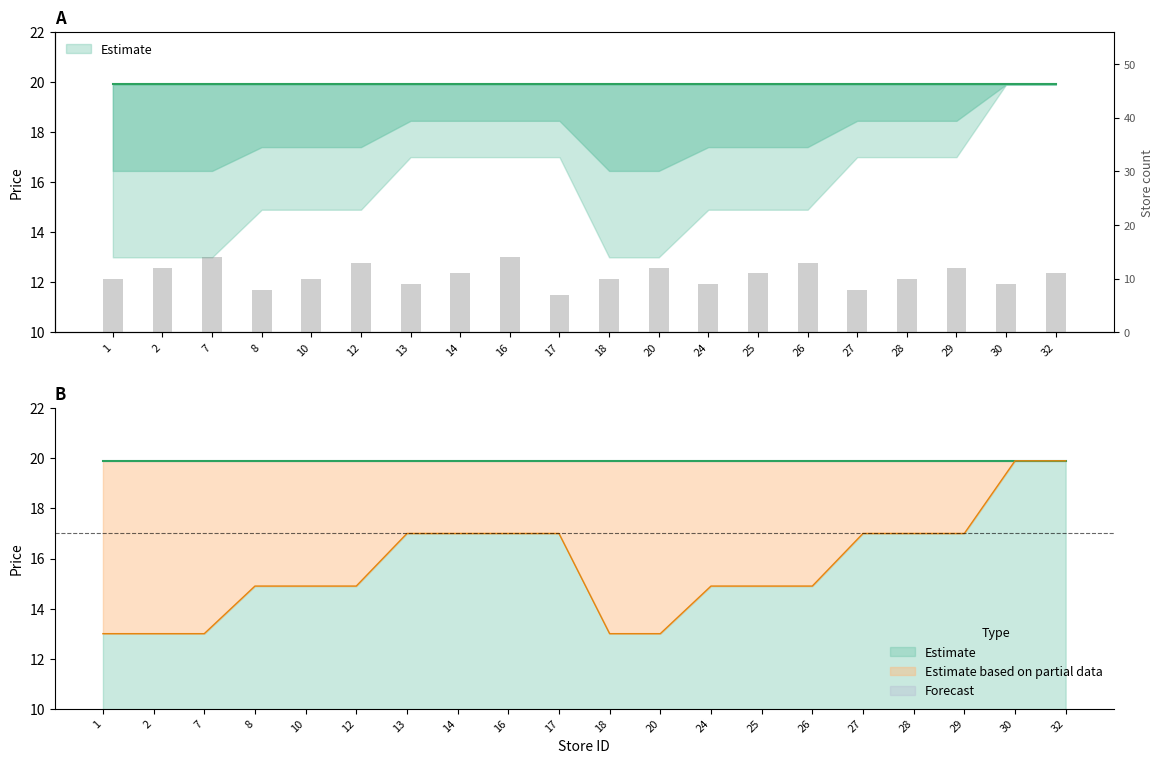

Reading right to left, what are all the values shown in this chart?

11	9	12	10	8	13	11	9	12	10	7	14	11	9	13	10	8	14	12	10